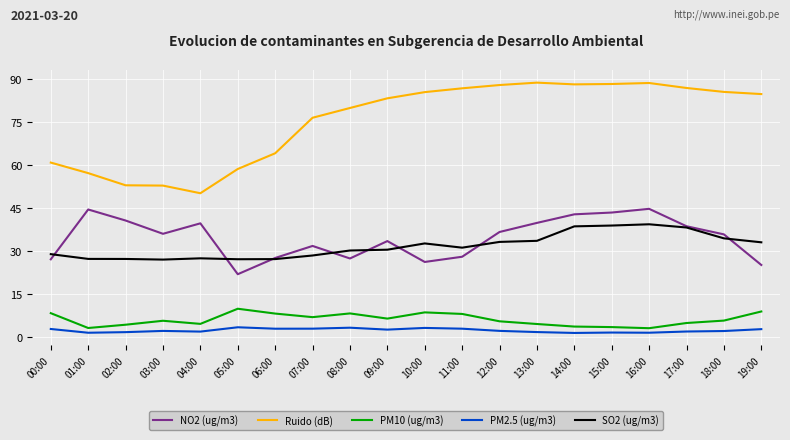

What position from the right is 16:00?

4